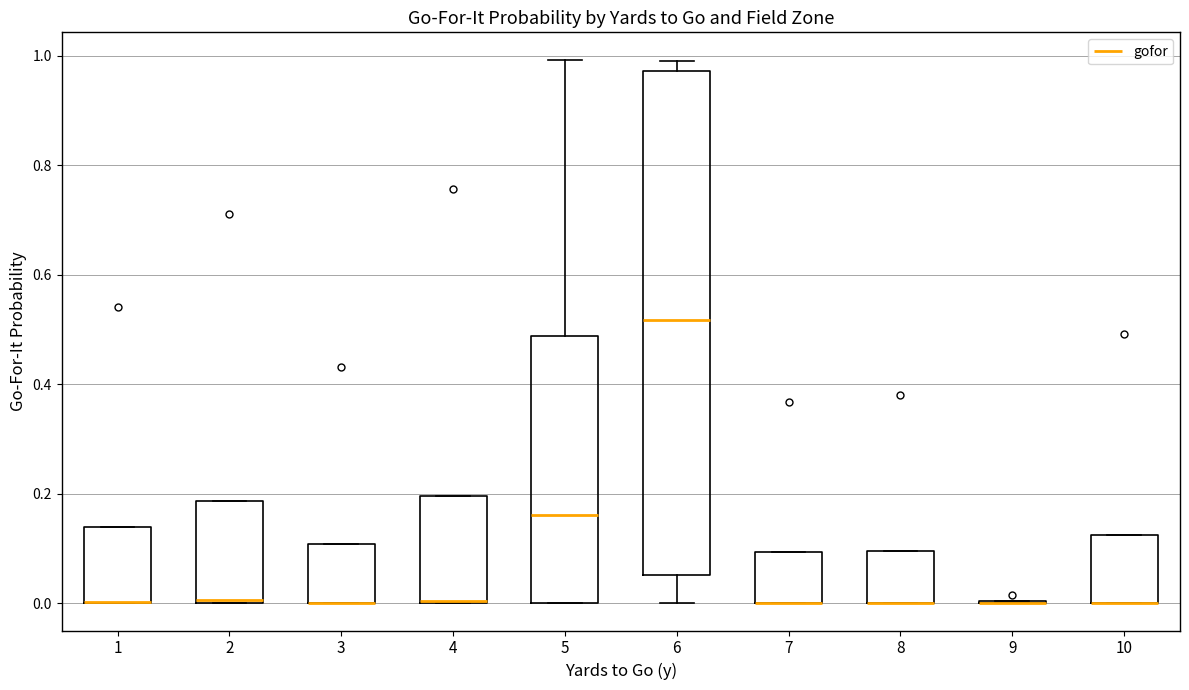

Reading left to right, transcribe this box plot: for each box, give where its median line is, the range the box spans, and where its two whiskers end, as read against the y-axis. The values are not printed on the chart, so give them approximately, as read against the axis.

1: median 0.00 (drawn on the box's lower edge), box 0.00 to 0.14, whiskers 0.00 to 0.14
2: median 0.00, box 0.00 to 0.18, whiskers 0.00 to 0.18
3: median 0.00 (drawn on the box's lower edge), box 0.00 to 0.10, whiskers 0.00 to 0.10
4: median 0.00, box 0.00 to 0.20, whiskers 0.00 to 0.20
5: median 0.16, box 0.00 to 0.48, whiskers 0.00 to 1.00
6: median 0.52, box 0.06 to 0.98, whiskers 0.00 to 1.00
7: median 0.00 (drawn on the box's lower edge), box 0.00 to 0.10, whiskers 0.00 to 0.10
8: median 0.00 (drawn on the box's lower edge), box 0.00 to 0.10, whiskers 0.00 to 0.10
9: box collapsed to a line at 0.00, whiskers 0.00 to 0.00
10: median 0.00 (drawn on the box's lower edge), box 0.00 to 0.12, whiskers 0.00 to 0.12